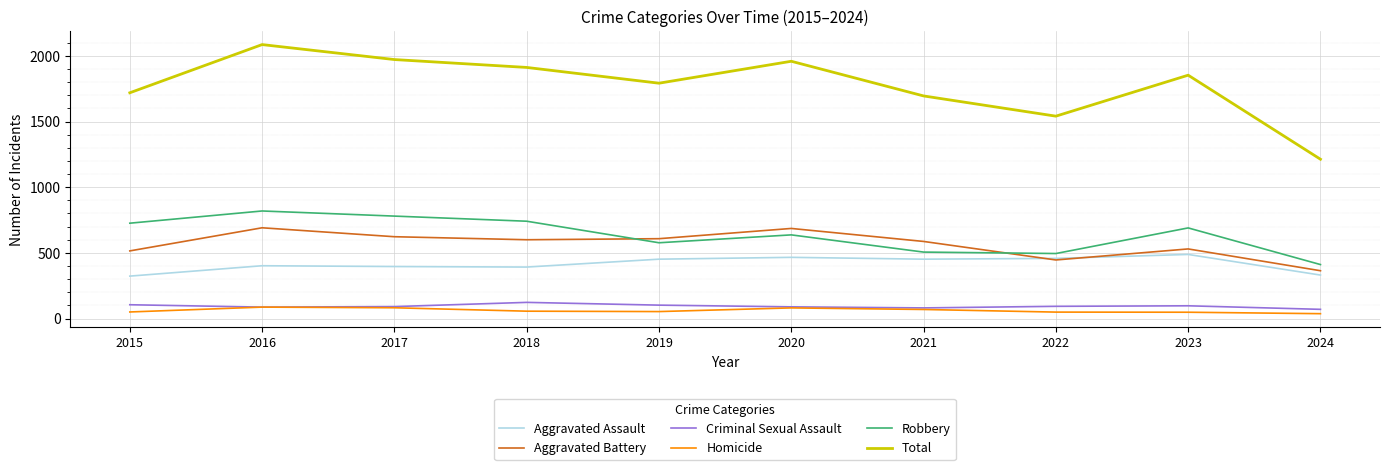

How many lines are shown in the chart?

6